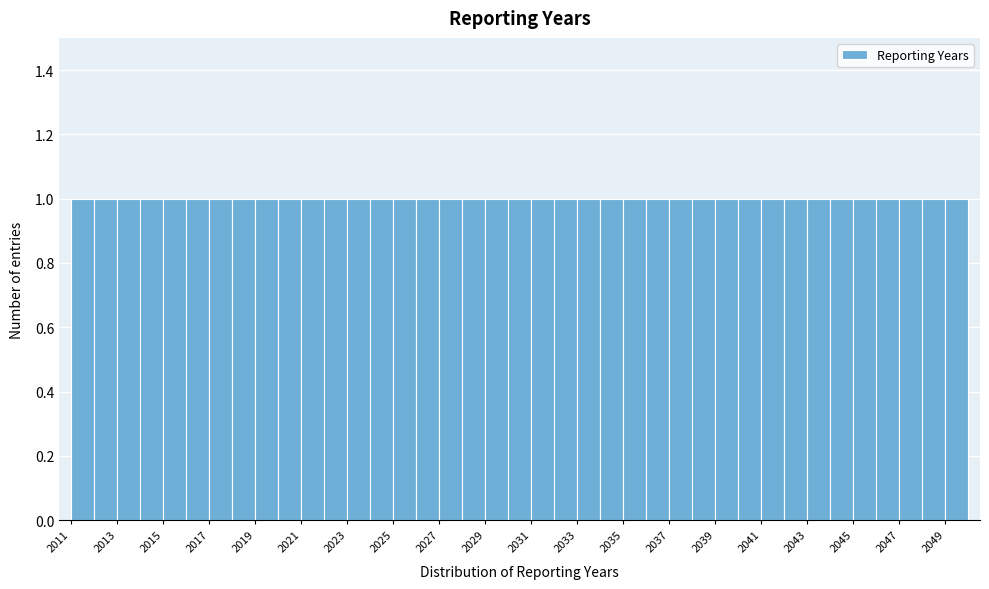

Reading left to right, transcribe this chart: for each bar, give the range it covers on the x-axis and its height. The values are not printed on the chart, so give them approximately, as read against the axis.

2011 to 2012: 1
2012 to 2013: 1
2013 to 2014: 1
2014 to 2015: 1
2015 to 2016: 1
2016 to 2017: 1
2017 to 2018: 1
2018 to 2019: 1
2019 to 2020: 1
2020 to 2021: 1
2021 to 2022: 1
2022 to 2023: 1
2023 to 2024: 1
2024 to 2025: 1
2025 to 2026: 1
2026 to 2027: 1
2027 to 2028: 1
2028 to 2029: 1
2029 to 2030: 1
2030 to 2031: 1
2031 to 2032: 1
2032 to 2033: 1
2033 to 2034: 1
2034 to 2035: 1
2035 to 2036: 1
2036 to 2037: 1
2037 to 2038: 1
2038 to 2039: 1
2039 to 2040: 1
2040 to 2041: 1
2041 to 2042: 1
2042 to 2043: 1
2043 to 2044: 1
2044 to 2045: 1
2045 to 2046: 1
2046 to 2047: 1
2047 to 2048: 1
2048 to 2049: 1
2049 to 2050: 1